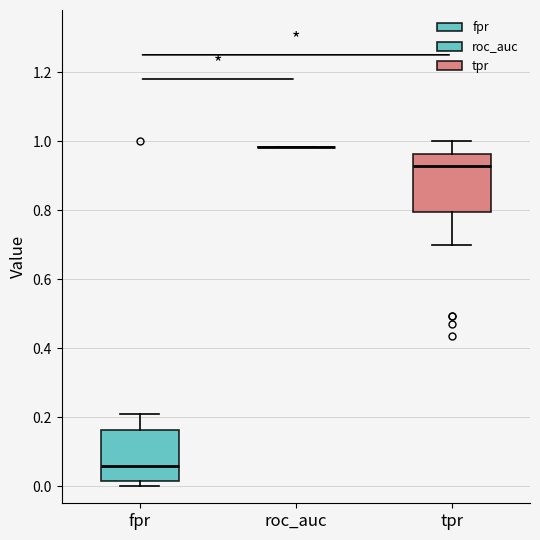

Reading left to right, read every box against the y-axis: the position of its median line, the range the box covers, and the ends of its whiskers. The values are not printed on the chart, so give them approximately, as read against the axis.

fpr: median 0.06, box 0.02 to 0.16, whiskers 0.00 to 0.22
roc_auc: box collapsed to a line at 0.98, whiskers 0.98 to 0.98
tpr: median 0.92, box 0.80 to 0.96, whiskers 0.70 to 1.00